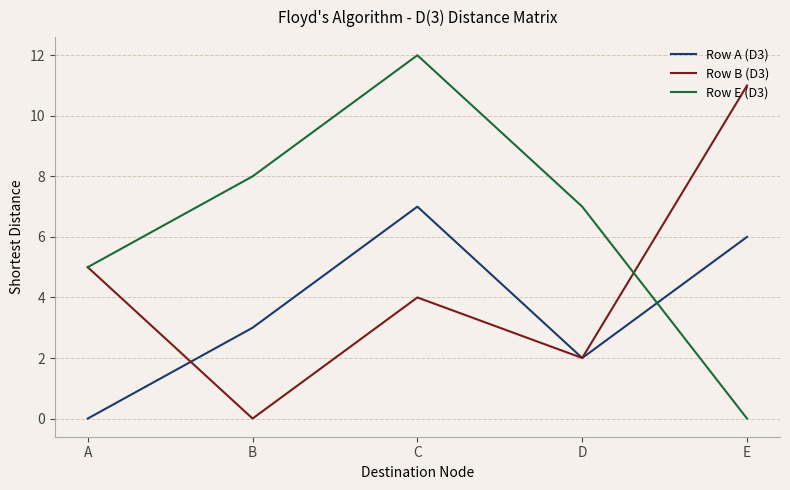

Reading right to left, transcribe all the data shown in this chart.

Row A (D3): E=6	D=2	C=7	B=3	A=0
Row B (D3): E=11	D=2	C=4	B=0	A=5
Row E (D3): E=0	D=7	C=12	B=8	A=5